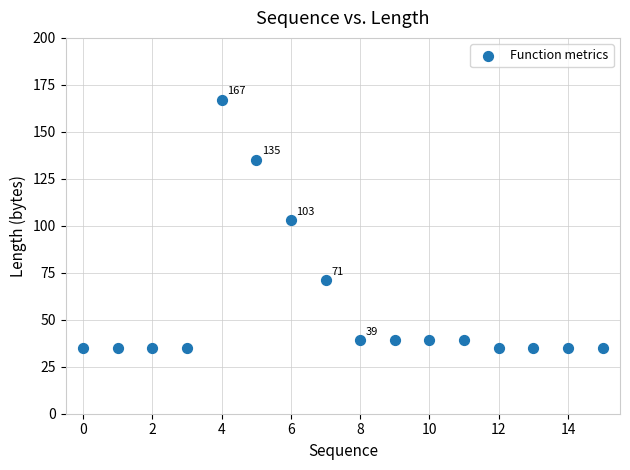

What Y value in the scatter plot is closest to 101?

103